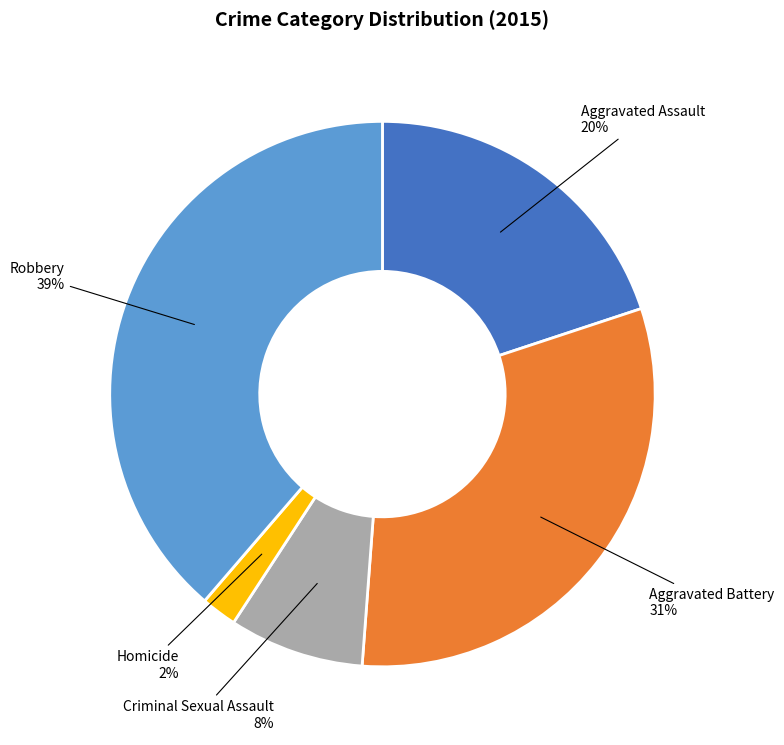

Combined, do Criminal Sexual Assault and Aggravated Assault account for over 50%?

No